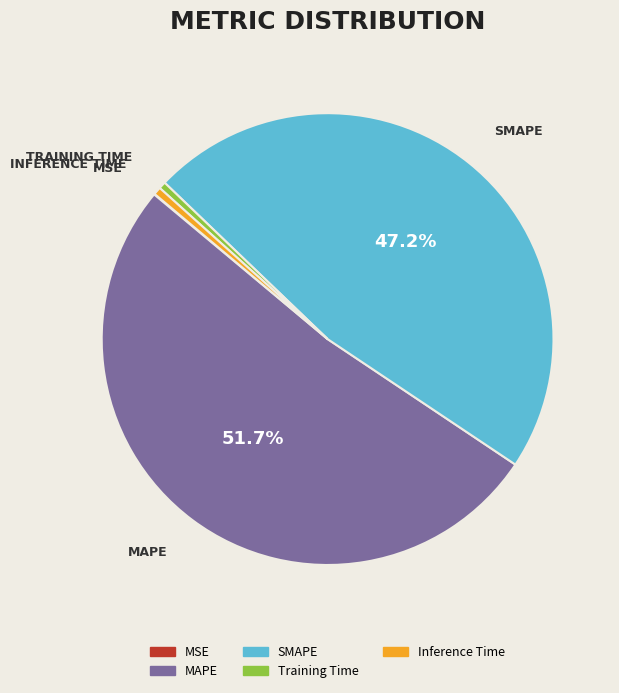

Approximately how many times larger is the value at SMAPE compared to MAPE?

0.9